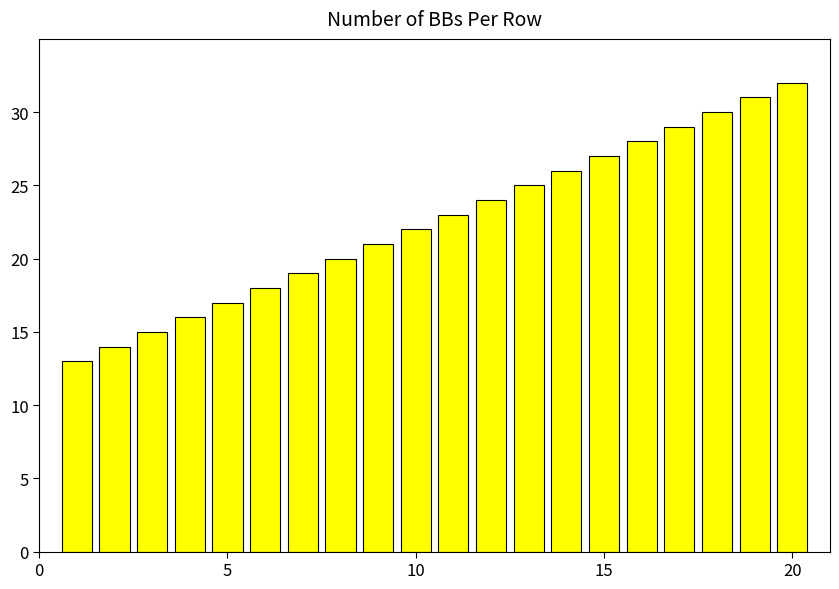

What is the value of the 4th bar from the left?

16